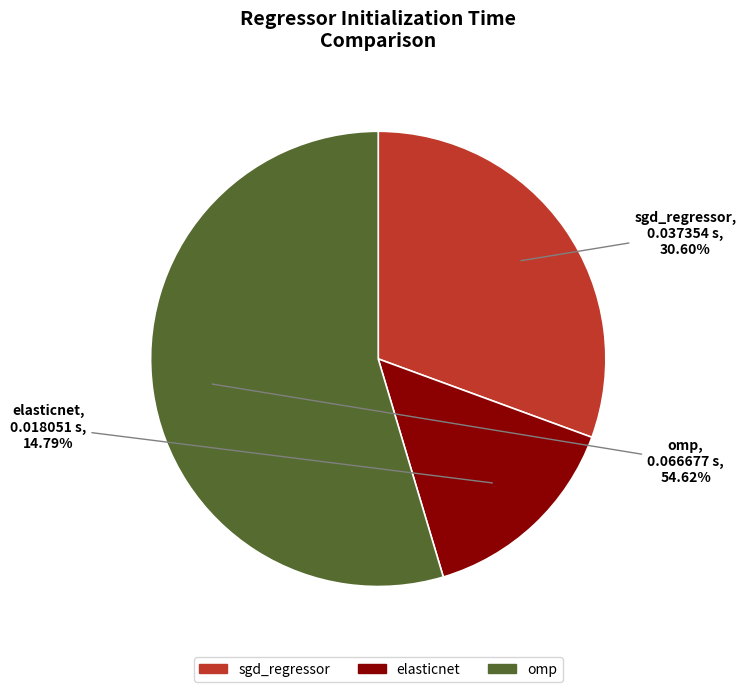

True or false: sgd_regressor accounts for 39% of the total.

False